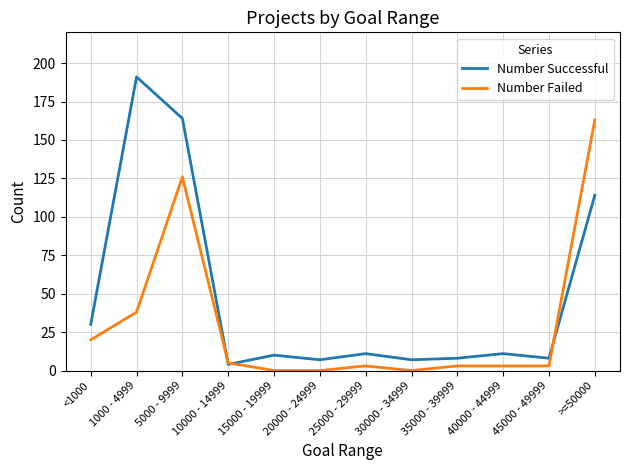

The value of Number Failed at 15000 - 19999 is 0. True or false?

True